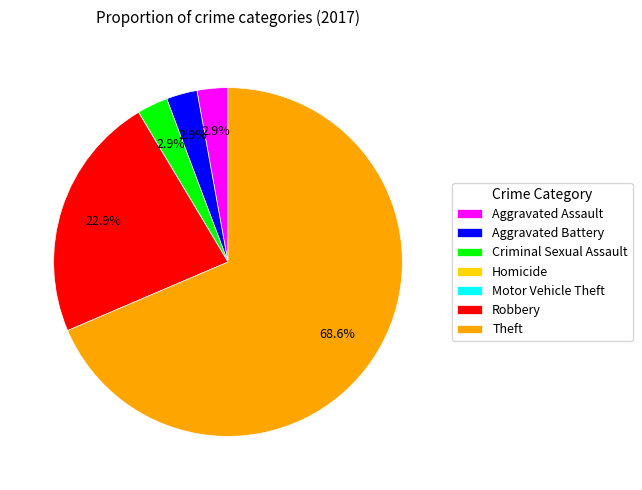

What is the majority slice?

Theft